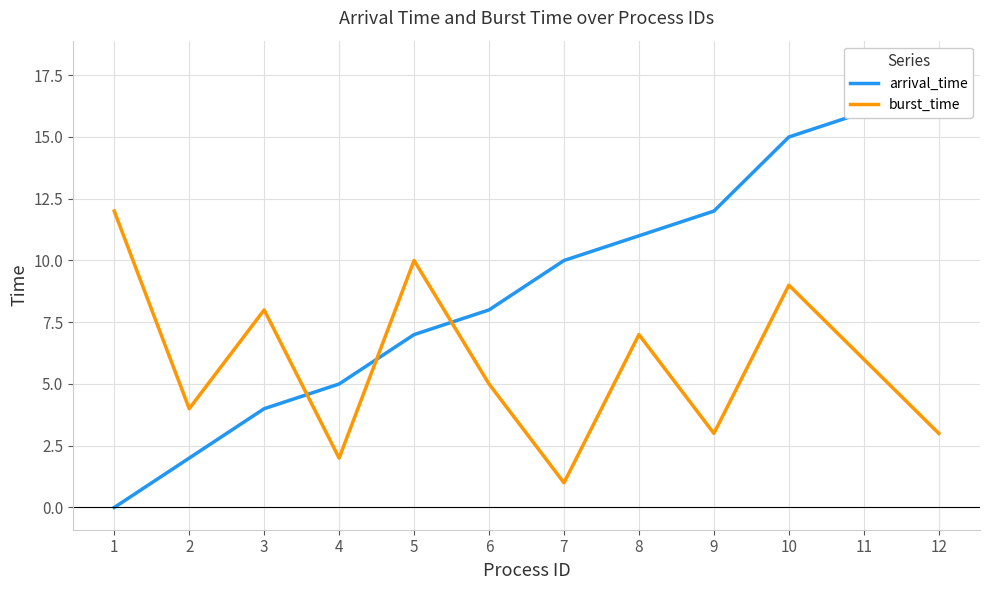

Count the number of categories in the chart.

12